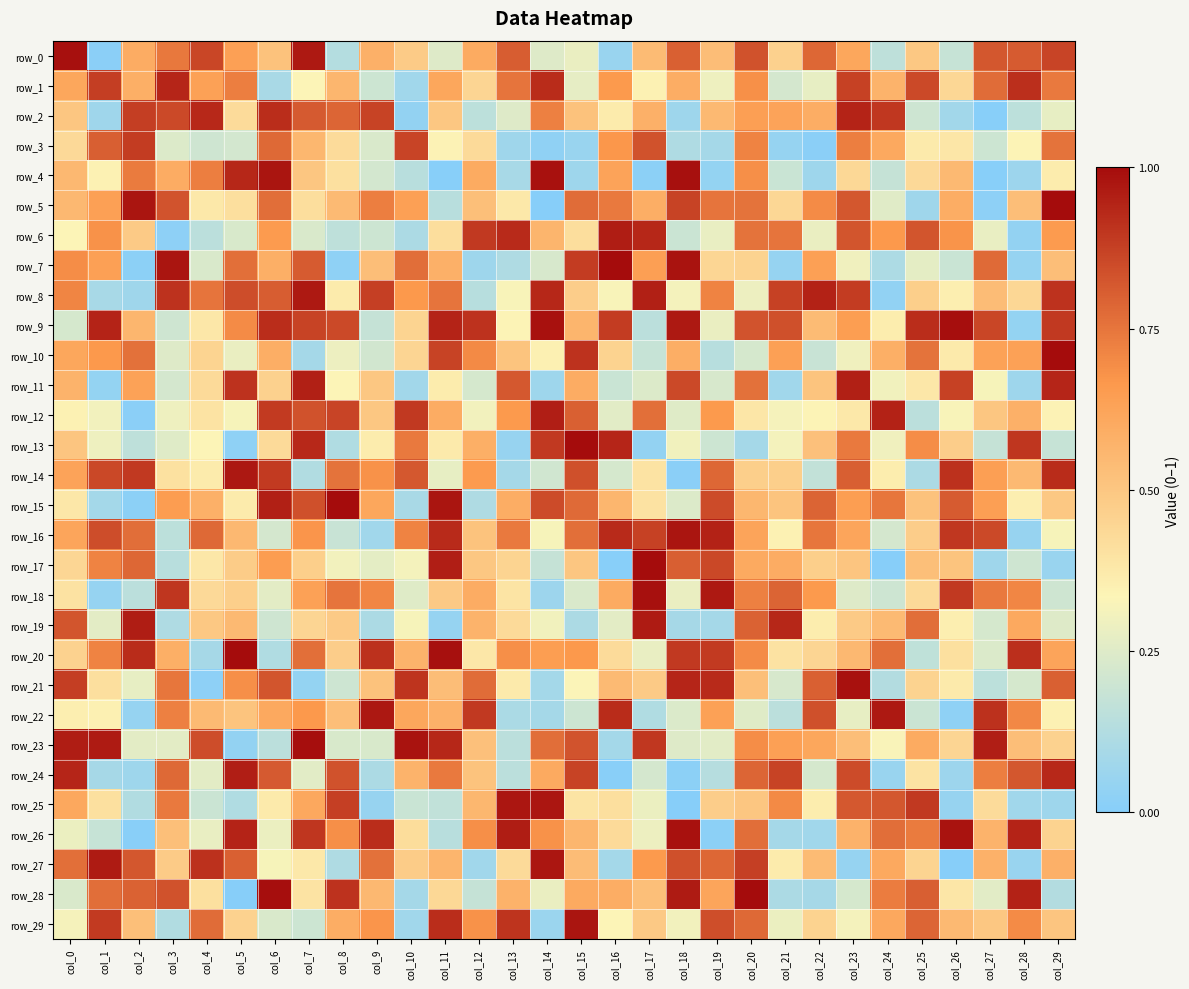

Reading right to left, transcribe all the data shown in this chart.

row_0: col_29=0.9	col_28=0.8	col_27=0.8	col_26=0.2	col_25=0.5	col_24=0.2	col_23=0.6	col_22=0.8	col_21=0.5	col_20=0.8	col_19=0.5	col_18=0.8	col_17=0.5	col_16=0.1	col_15=0.3	col_14=0.2	col_13=0.8	col_12=0.6	col_11=0.2	col_10=0.5	col_9=0.6	col_8=0.1	col_7=1.0	col_6=0.5	col_5=0.6	col_4=0.9	col_3=0.7	col_2=0.6	col_1=0.0	col_0=1.0
row_1: col_29=0.7	col_28=0.9	col_27=0.8	col_26=0.4	col_25=0.9	col_24=0.6	col_23=0.9	col_22=0.3	col_21=0.2	col_20=0.7	col_19=0.3	col_18=0.6	col_17=0.3	col_16=0.7	col_15=0.3	col_14=0.9	col_13=0.8	col_12=0.4	col_11=0.6	col_10=0.1	col_9=0.2	col_8=0.6	col_7=0.3	col_6=0.1	col_5=0.7	col_4=0.6	col_3=0.9	col_2=0.6	col_1=0.9	col_0=0.6
row_2: col_29=0.3	col_28=0.2	col_27=0.0	col_26=0.1	col_25=0.2	col_24=0.9	col_23=0.9	col_22=0.6	col_21=0.6	col_20=0.6	col_19=0.5	col_18=0.1	col_17=0.6	col_16=0.4	col_15=0.5	col_14=0.7	col_13=0.2	col_12=0.2	col_11=0.5	col_10=0.0	col_9=0.9	col_8=0.8	col_7=0.8	col_6=0.9	col_5=0.4	col_4=0.9	col_3=0.9	col_2=0.9	col_1=0.1	col_0=0.5
row_3: col_29=0.8	col_28=0.3	col_27=0.2	col_26=0.4	col_25=0.4	col_24=0.6	col_23=0.7	col_22=0.0	col_21=0.0	col_20=0.7	col_19=0.1	col_18=0.1	col_17=0.8	col_16=0.7	col_15=0.1	col_14=0.0	col_13=0.1	col_12=0.4	col_11=0.3	col_10=0.9	col_9=0.2	col_8=0.4	col_7=0.6	col_6=0.8	col_5=0.2	col_4=0.2	col_3=0.2	col_2=0.9	col_1=0.8	col_0=0.4
row_4: col_29=0.4	col_28=0.1	col_27=0.0	col_26=0.5	col_25=0.4	col_24=0.2	col_23=0.4	col_22=0.1	col_21=0.2	col_20=0.7	col_19=0.0	col_18=1.0	col_17=0.0	col_16=0.6	col_15=0.1	col_14=1.0	col_13=0.1	col_12=0.6	col_11=0.0	col_10=0.1	col_9=0.2	col_8=0.4	col_7=0.5	col_6=1.0	col_5=0.9	col_4=0.7	col_3=0.6	col_2=0.7	col_1=0.3	col_0=0.6
row_5: col_29=1.0	col_28=0.5	col_27=0.0	col_26=0.6	col_25=0.1	col_24=0.3	col_23=0.8	col_22=0.7	col_21=0.4	col_20=0.8	col_19=0.8	col_18=0.9	col_17=0.6	col_16=0.7	col_15=0.8	col_14=0.0	col_13=0.4	col_12=0.5	col_11=0.1	col_10=0.6	col_9=0.7	col_8=0.5	col_7=0.4	col_6=0.8	col_5=0.4	col_4=0.4	col_3=0.8	col_2=1.0	col_1=0.6	col_0=0.6
row_6: col_29=0.7	col_28=0.0	col_27=0.3	col_26=0.7	col_25=0.8	col_24=0.7	col_23=0.8	col_22=0.3	col_21=0.8	col_20=0.8	col_19=0.3	col_18=0.2	col_17=0.9	col_16=1.0	col_15=0.4	col_14=0.6	col_13=0.9	col_12=0.9	col_11=0.4	col_10=0.1	col_9=0.2	col_8=0.2	col_7=0.2	col_6=0.7	col_5=0.2	col_4=0.2	col_3=0.0	col_2=0.5	col_1=0.7	col_0=0.3
row_7: col_29=0.5	col_28=0.0	col_27=0.8	col_26=0.2	col_25=0.3	col_24=0.1	col_23=0.3	col_22=0.6	col_21=0.0	col_20=0.5	col_19=0.4	col_18=1.0	col_17=0.6	col_16=1.0	col_15=0.9	col_14=0.2	col_13=0.1	col_12=0.1	col_11=0.6	col_10=0.8	col_9=0.5	col_8=0.0	col_7=0.8	col_6=0.6	col_5=0.8	col_4=0.2	col_3=1.0	col_2=0.0	col_1=0.6	col_0=0.7
row_8: col_29=0.9	col_28=0.4	col_27=0.5	col_26=0.4	col_25=0.5	col_24=0.0	col_23=0.9	col_22=0.9	col_21=0.9	col_20=0.3	col_19=0.7	col_18=0.3	col_17=0.9	col_16=0.3	col_15=0.5	col_14=0.9	col_13=0.3	col_12=0.1	col_11=0.8	col_10=0.7	col_9=0.9	col_8=0.4	col_7=1.0	col_6=0.8	col_5=0.8	col_4=0.8	col_3=0.9	col_2=0.1	col_1=0.1	col_0=0.7
row_9: col_29=0.9	col_28=0.0	col_27=0.9	col_26=1.0	col_25=0.9	col_24=0.4	col_23=0.6	col_22=0.5	col_21=0.8	col_20=0.8	col_19=0.3	col_18=1.0	col_17=0.1	col_16=0.9	col_15=0.6	col_14=1.0	col_13=0.3	col_12=0.9	col_11=0.9	col_10=0.4	col_9=0.2	col_8=0.9	col_7=0.9	col_6=0.9	col_5=0.7	col_4=0.4	col_3=0.2	col_2=0.6	col_1=0.9	col_0=0.2
row_10: col_29=1.0	col_28=0.6	col_27=0.6	col_26=0.4	col_25=0.8	col_24=0.6	col_23=0.3	col_22=0.2	col_21=0.6	col_20=0.2	col_19=0.1	col_18=0.6	col_17=0.2	col_16=0.5	col_15=0.9	col_14=0.3	col_13=0.5	col_12=0.7	col_11=0.9	col_10=0.4	col_9=0.2	col_8=0.3	col_7=0.1	col_6=0.6	col_5=0.3	col_4=0.5	col_3=0.2	col_2=0.8	col_1=0.7	col_0=0.6
row_11: col_29=0.9	col_28=0.1	col_27=0.3	col_26=0.9	col_25=0.4	col_24=0.3	col_23=0.9	col_22=0.5	col_21=0.1	col_20=0.8	col_19=0.2	col_18=0.9	col_17=0.2	col_16=0.2	col_15=0.6	col_14=0.1	col_13=0.8	col_12=0.2	col_11=0.4	col_10=0.1	col_9=0.5	col_8=0.3	col_7=1.0	col_6=0.5	col_5=0.9	col_4=0.4	col_3=0.2	col_2=0.6	col_1=0.0	col_0=0.6
row_12: col_29=0.3	col_28=0.6	col_27=0.5	col_26=0.3	col_25=0.2	col_24=0.9	col_23=0.4	col_22=0.3	col_21=0.3	col_20=0.4	col_19=0.7	col_18=0.3	col_17=0.8	col_16=0.3	col_15=0.8	col_14=1.0	col_13=0.7	col_12=0.3	col_11=0.6	col_10=0.9	col_9=0.5	col_8=0.9	col_7=0.8	col_6=0.9	col_5=0.3	col_4=0.4	col_3=0.3	col_2=0.0	col_1=0.3	col_0=0.3
row_13: col_29=0.2	col_28=0.9	col_27=0.2	col_26=0.5	col_25=0.7	col_24=0.3	col_23=0.7	col_22=0.5	col_21=0.3	col_20=0.1	col_19=0.2	col_18=0.3	col_17=0.0	col_16=0.9	col_15=1.0	col_14=0.9	col_13=0.0	col_12=0.6	col_11=0.4	col_10=0.7	col_9=0.4	col_8=0.1	col_7=0.9	col_6=0.4	col_5=0.0	col_4=0.3	col_3=0.3	col_2=0.2	col_1=0.3	col_0=0.5
row_14: col_29=0.9	col_28=0.5	col_27=0.6	col_26=0.9	col_25=0.1	col_24=0.4	col_23=0.8	col_22=0.2	col_21=0.5	col_20=0.5	col_19=0.8	col_18=0.0	col_17=0.4	col_16=0.2	col_15=0.8	col_14=0.2	col_13=0.1	col_12=0.7	col_11=0.3	col_10=0.8	col_9=0.7	col_8=0.8	col_7=0.1	col_6=0.9	col_5=1.0	col_4=0.4	col_3=0.4	col_2=0.9	col_1=0.9	col_0=0.6
row_15: col_29=0.5	col_28=0.4	col_27=0.6	col_26=0.8	col_25=0.5	col_24=0.7	col_23=0.6	col_22=0.8	col_21=0.5	col_20=0.6	col_19=0.8	col_18=0.2	col_17=0.4	col_16=0.6	col_15=0.8	col_14=0.8	col_13=0.6	col_12=0.1	col_11=1.0	col_10=0.1	col_9=0.6	col_8=1.0	col_7=0.8	col_6=1.0	col_5=0.4	col_4=0.6	col_3=0.7	col_2=0.0	col_1=0.1	col_0=0.4
row_16: col_29=0.3	col_28=0.0	col_27=0.9	col_26=0.9	col_25=0.5	col_24=0.2	col_23=0.6	col_22=0.7	col_21=0.3	col_20=0.6	col_19=0.9	col_18=1.0	col_17=0.9	col_16=0.9	col_15=0.8	col_14=0.3	col_13=0.7	col_12=0.5	col_11=0.9	col_10=0.7	col_9=0.1	col_8=0.2	col_7=0.7	col_6=0.2	col_5=0.6	col_4=0.8	col_3=0.2	col_2=0.8	col_1=0.8	col_0=0.6
row_17: col_29=0.1	col_28=0.2	col_27=0.1	col_26=0.5	col_25=0.5	col_24=0.0	col_23=0.5	col_22=0.5	col_21=0.6	col_20=0.6	col_19=0.9	col_18=0.8	col_17=1.0	col_16=0.0	col_15=0.5	col_14=0.2	col_13=0.4	col_12=0.5	col_11=1.0	col_10=0.3	col_9=0.3	col_8=0.3	col_7=0.5	col_6=0.6	col_5=0.5	col_4=0.4	col_3=0.1	col_2=0.8	col_1=0.7	col_0=0.4
row_18: col_29=0.2	col_28=0.7	col_27=0.7	col_26=0.9	col_25=0.4	col_24=0.2	col_23=0.2	col_22=0.7	col_21=0.8	col_20=0.7	col_19=1.0	col_18=0.3	col_17=1.0	col_16=0.6	col_15=0.2	col_14=0.1	col_13=0.4	col_12=0.6	col_11=0.5	col_10=0.3	col_9=0.7	col_8=0.8	col_7=0.6	col_6=0.3	col_5=0.5	col_4=0.4	col_3=0.9	col_2=0.1	col_1=0.0	col_0=0.4
row_19: col_29=0.2	col_28=0.6	col_27=0.2	col_26=0.4	col_25=0.8	col_24=0.5	col_23=0.5	col_22=0.4	col_21=0.9	col_20=0.8	col_19=0.1	col_18=0.1	col_17=1.0	col_16=0.3	col_15=0.1	col_14=0.3	col_13=0.4	col_12=0.6	col_11=0.0	col_10=0.3	col_9=0.1	col_8=0.5	col_7=0.4	col_6=0.2	col_5=0.5	col_4=0.5	col_3=0.1	col_2=1.0	col_1=0.3	col_0=0.8
row_20: col_29=0.6	col_28=0.9	col_27=0.2	col_26=0.4	col_25=0.2	col_24=0.8	col_23=0.6	col_22=0.4	col_21=0.4	col_20=0.7	col_19=0.9	col_18=0.9	col_17=0.3	col_16=0.4	col_15=0.7	col_14=0.6	col_13=0.7	col_12=0.4	col_11=1.0	col_10=0.6	col_9=0.9	col_8=0.5	col_7=0.8	col_6=0.1	col_5=1.0	col_4=0.1	col_3=0.6	col_2=0.9	col_1=0.7	col_0=0.5
row_21: col_29=0.8	col_28=0.2	col_27=0.2	col_26=0.4	col_25=0.5	col_24=0.1	col_23=1.0	col_22=0.8	col_21=0.2	col_20=0.5	col_19=0.9	col_18=0.9	col_17=0.5	col_16=0.5	col_15=0.3	col_14=0.1	col_13=0.4	col_12=0.8	col_11=0.5	col_10=0.9	col_9=0.5	col_8=0.2	col_7=0.0	col_6=0.8	col_5=0.7	col_4=0.0	col_3=0.7	col_2=0.3	col_1=0.4	col_0=0.9
row_22: col_29=0.3	col_28=0.7	col_27=0.9	col_26=0.0	col_25=0.2	col_24=1.0	col_23=0.3	col_22=0.8	col_21=0.2	col_20=0.3	col_19=0.6	col_18=0.2	col_17=0.1	col_16=0.9	col_15=0.2	col_14=0.1	col_13=0.1	col_12=0.9	col_11=0.6	col_10=0.6	col_9=1.0	col_8=0.5	col_7=0.7	col_6=0.6	col_5=0.5	col_4=0.5	col_3=0.7	col_2=0.0	col_1=0.3	col_0=0.4
row_23: col_29=0.5	col_28=0.5	col_27=1.0	col_26=0.4	col_25=0.6	col_24=0.3	col_23=0.5	col_22=0.6	col_21=0.6	col_20=0.7	col_19=0.3	col_18=0.2	col_17=0.9	col_16=0.1	col_15=0.8	col_14=0.8	col_13=0.1	col_12=0.5	col_11=0.9	col_10=1.0	col_9=0.2	col_8=0.2	col_7=1.0	col_6=0.1	col_5=0.0	col_4=0.8	col_3=0.3	col_2=0.3	col_1=1.0	col_0=1.0
row_24: col_29=0.9	col_28=0.8	col_27=0.7	col_26=0.1	col_25=0.4	col_24=0.1	col_23=0.9	col_22=0.2	col_21=0.9	col_20=0.8	col_19=0.1	col_18=0.0	col_17=0.2	col_16=0.0	col_15=0.9	col_14=0.6	col_13=0.2	col_12=0.5	col_11=0.7	col_10=0.6	col_9=0.1	col_8=0.8	col_7=0.3	col_6=0.8	col_5=1.0	col_4=0.3	col_3=0.8	col_2=0.1	col_1=0.1	col_0=0.9
row_25: col_29=0.1	col_28=0.1	col_27=0.4	col_26=0.1	col_25=0.9	col_24=0.8	col_23=0.8	col_22=0.4	col_21=0.7	col_20=0.5	col_19=0.5	col_18=0.0	col_17=0.3	col_16=0.4	col_15=0.4	col_14=1.0	col_13=1.0	col_12=0.6	col_11=0.2	col_10=0.2	col_9=0.1	col_8=0.9	col_7=0.6	col_6=0.4	col_5=0.1	col_4=0.2	col_3=0.7	col_2=0.1	col_1=0.4	col_0=0.6
row_26: col_29=0.5	col_28=0.9	col_27=0.6	col_26=1.0	col_25=0.7	col_24=0.8	col_23=0.6	col_22=0.1	col_21=0.1	col_20=0.8	col_19=0.0	col_18=1.0	col_17=0.3	col_16=0.4	col_15=0.6	col_14=0.7	col_13=1.0	col_12=0.7	col_11=0.1	col_10=0.4	col_9=0.9	col_8=0.7	col_7=0.9	col_6=0.3	col_5=0.9	col_4=0.3	col_3=0.5	col_2=0.0	col_1=0.2	col_0=0.3
row_27: col_29=0.6	col_28=0.1	col_27=0.6	col_26=0.0	col_25=0.5	col_24=0.6	col_23=0.0	col_22=0.5	col_21=0.4	col_20=0.9	col_19=0.8	col_18=0.8	col_17=0.7	col_16=0.1	col_15=0.5	col_14=1.0	col_13=0.4	col_12=0.1	col_11=0.6	col_10=0.5	col_9=0.8	col_8=0.1	col_7=0.4	col_6=0.3	col_5=0.8	col_4=0.9	col_3=0.5	col_2=0.8	col_1=1.0	col_0=0.8
row_28: col_29=0.1	col_28=0.9	col_27=0.3	col_26=0.4	col_25=0.8	col_24=0.7	col_23=0.2	col_22=0.1	col_21=0.1	col_20=1.0	col_19=0.6	col_18=1.0	col_17=0.5	col_16=0.6	col_15=0.6	col_14=0.3	col_13=0.6	col_12=0.2	col_11=0.4	col_10=0.1	col_9=0.6	col_8=0.9	col_7=0.4	col_6=1.0	col_5=0.0	col_4=0.4	col_3=0.8	col_2=0.8	col_1=0.8	col_0=0.2
row_29: col_29=0.5	col_28=0.7	col_27=0.5	col_26=0.5	col_25=0.8	col_24=0.6	col_23=0.3	col_22=0.5	col_21=0.3	col_20=0.8	col_19=0.8	col_18=0.3	col_17=0.5	col_16=0.3	col_15=1.0	col_14=0.1	col_13=0.9	col_12=0.7	col_11=0.9	col_10=0.1	col_9=0.7	col_8=0.6	col_7=0.2	col_6=0.2	col_5=0.5	col_4=0.8	col_3=0.1	col_2=0.5	col_1=0.9	col_0=0.3